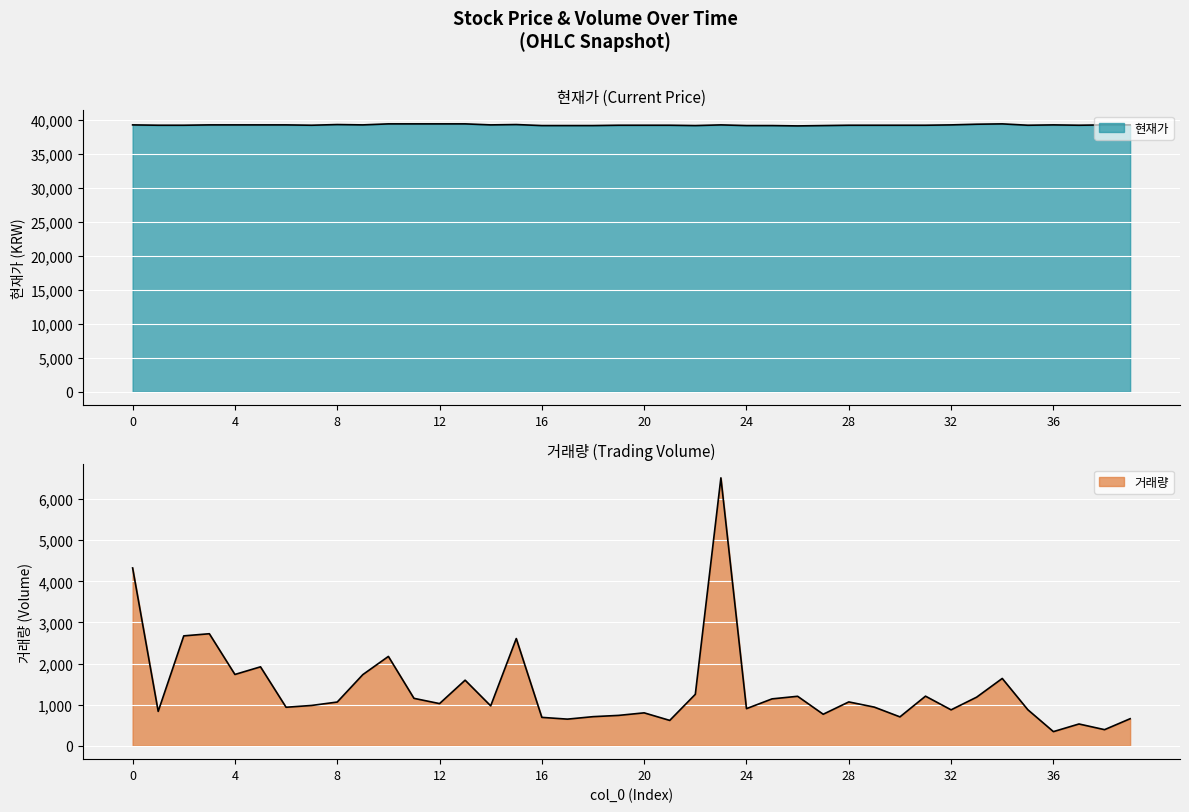

True or false: 거래량 and 현재가 cross at least once.

False